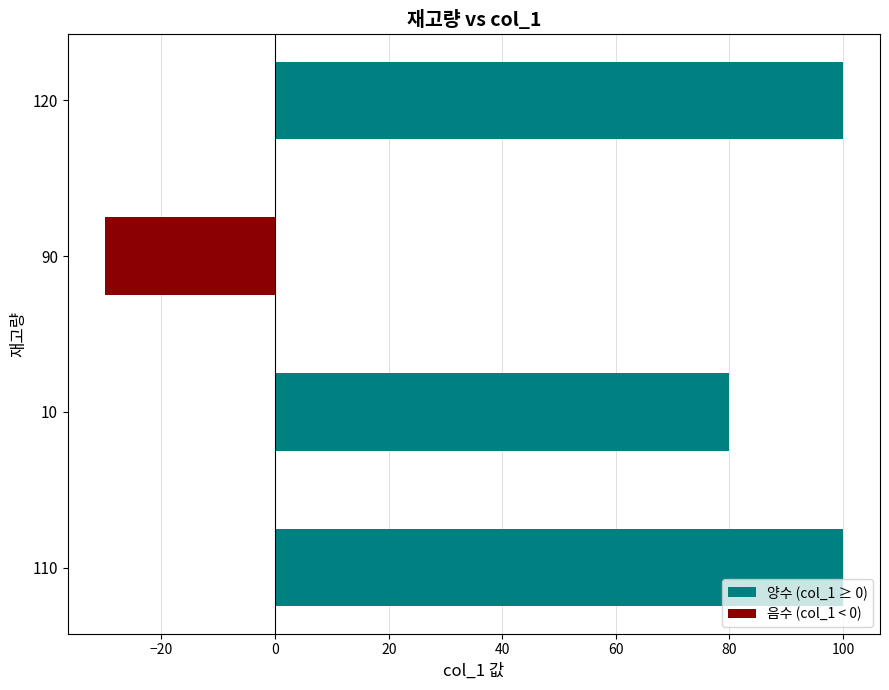

The value at 120 is 48. True or false?

False